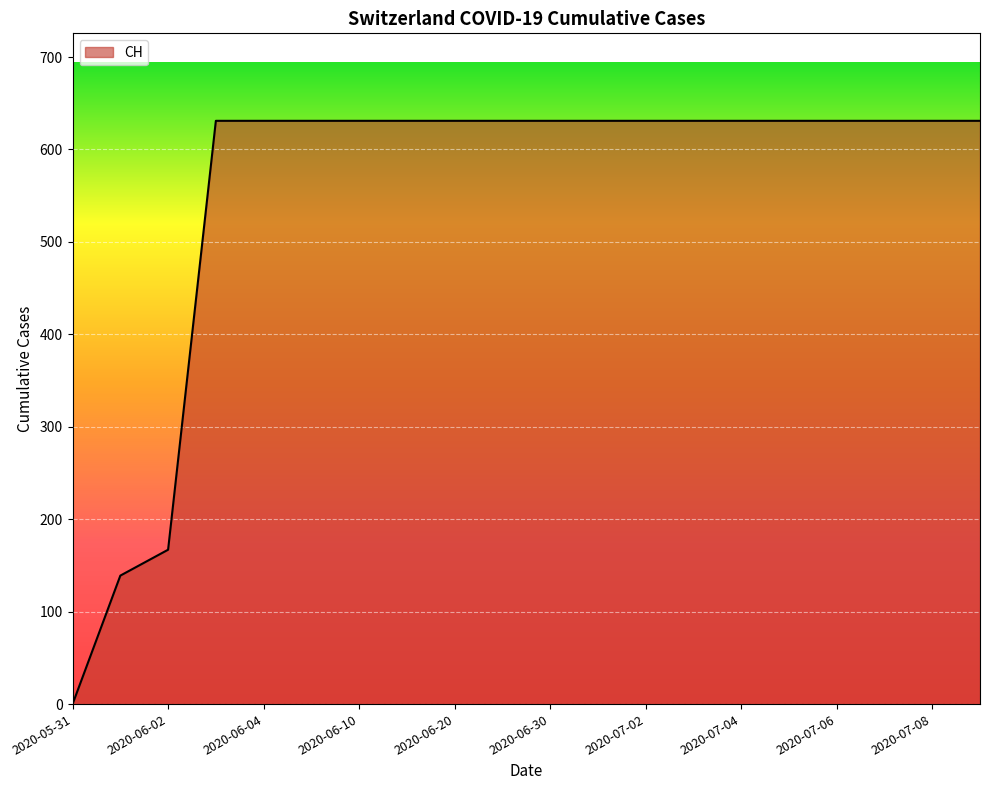

What is the maximum value shown in the chart?

631